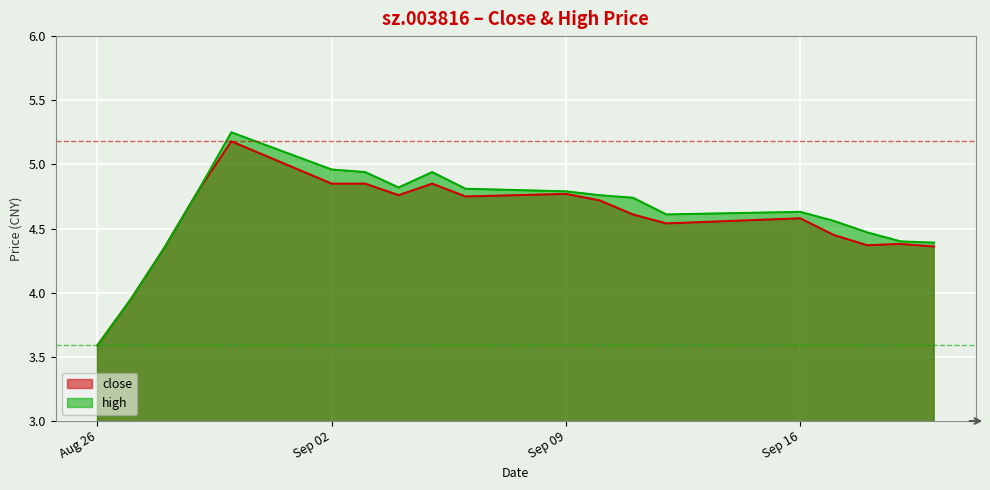

Which series has the widest spread of values?

high